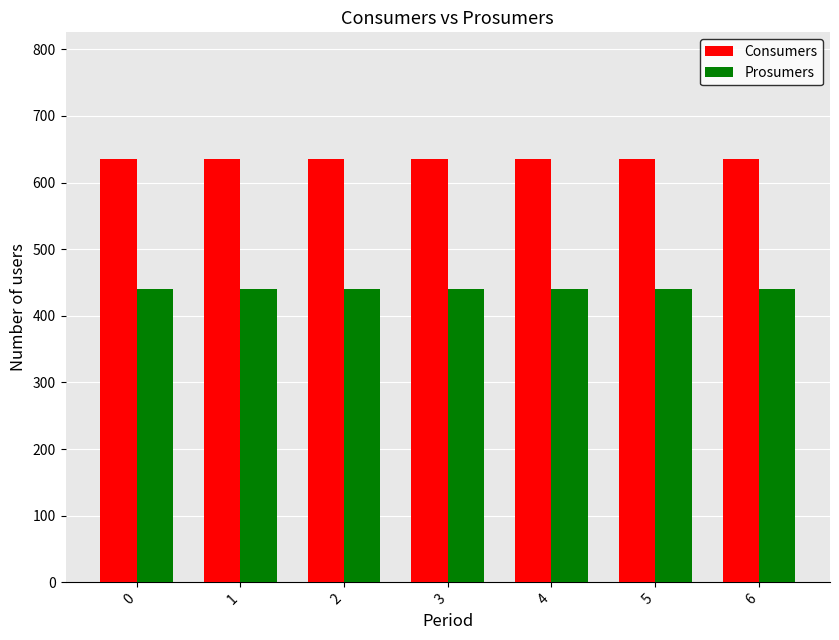

Rank the series by their maximum value, from lowest to highest.

Prosumers, Consumers